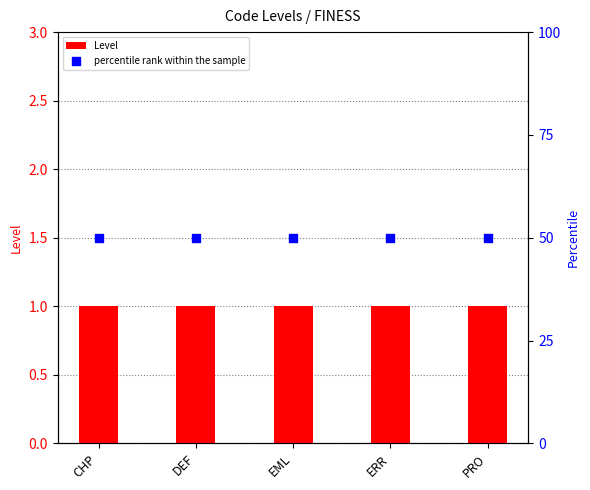

Is the value of percentile rank within the sample at PRO greater than the value of Level at DEF?

Yes